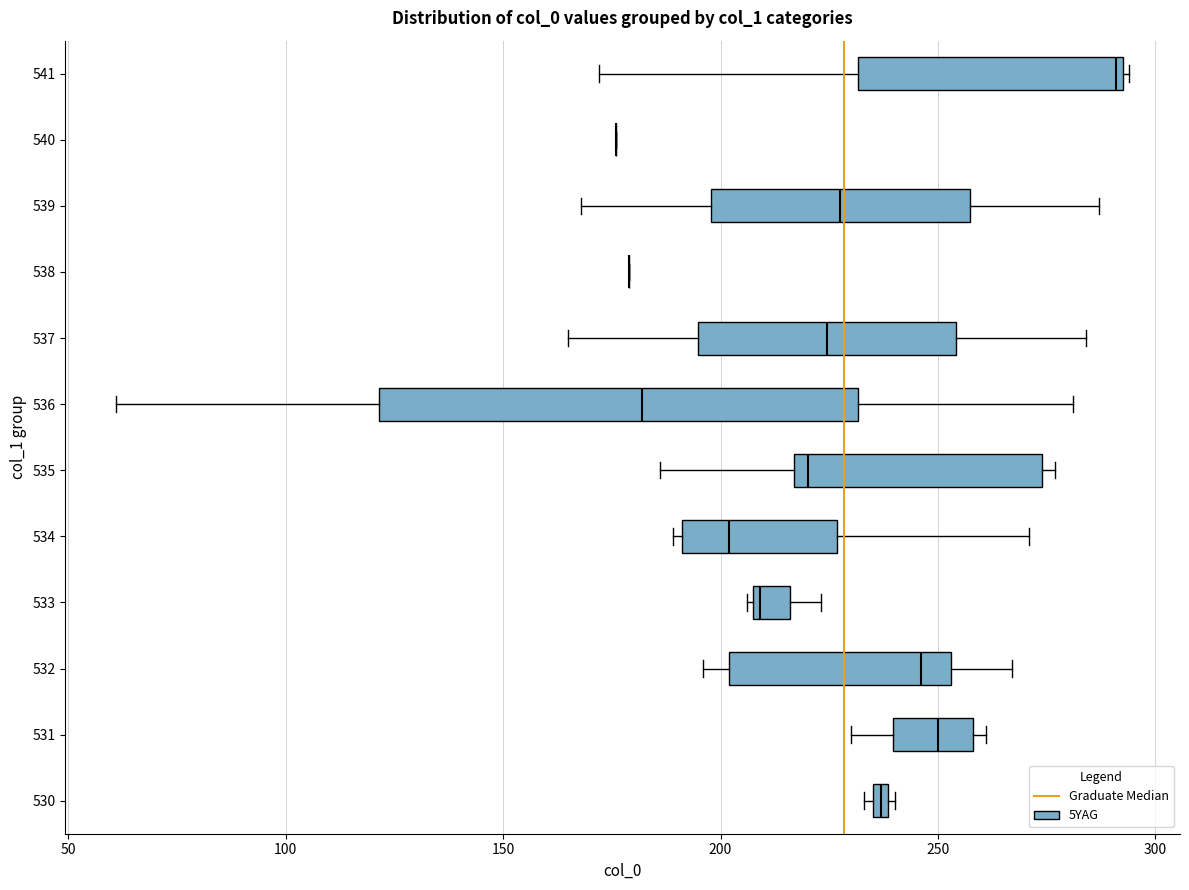

Comparing the boxes themselves (not the whiskers), which one is the widest?

536